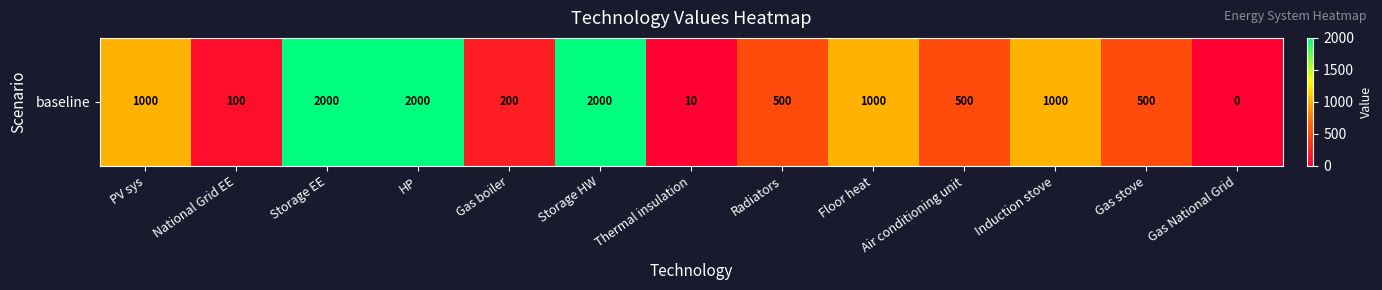

What is the greatest value displayed?

2000